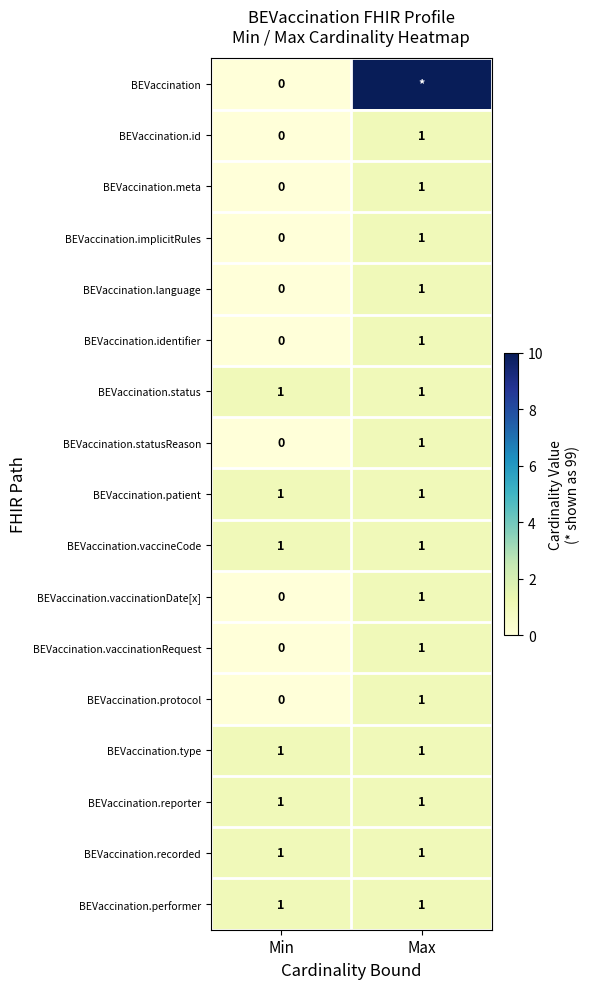

List the labels in order of BEVaccination.language value, largest first.

Max, Min